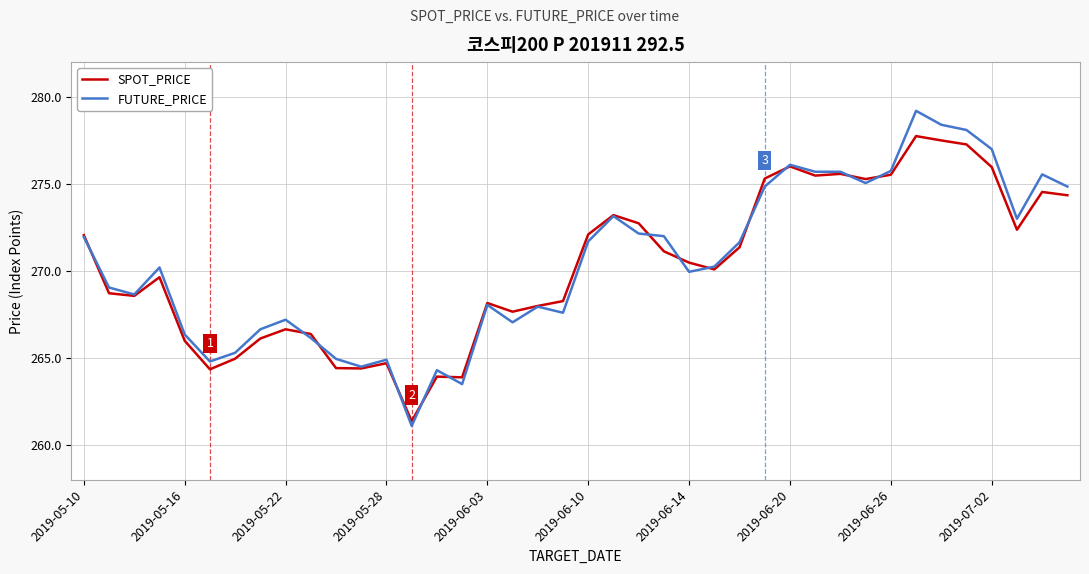

At how many categories does at least one series exceed 267?

29